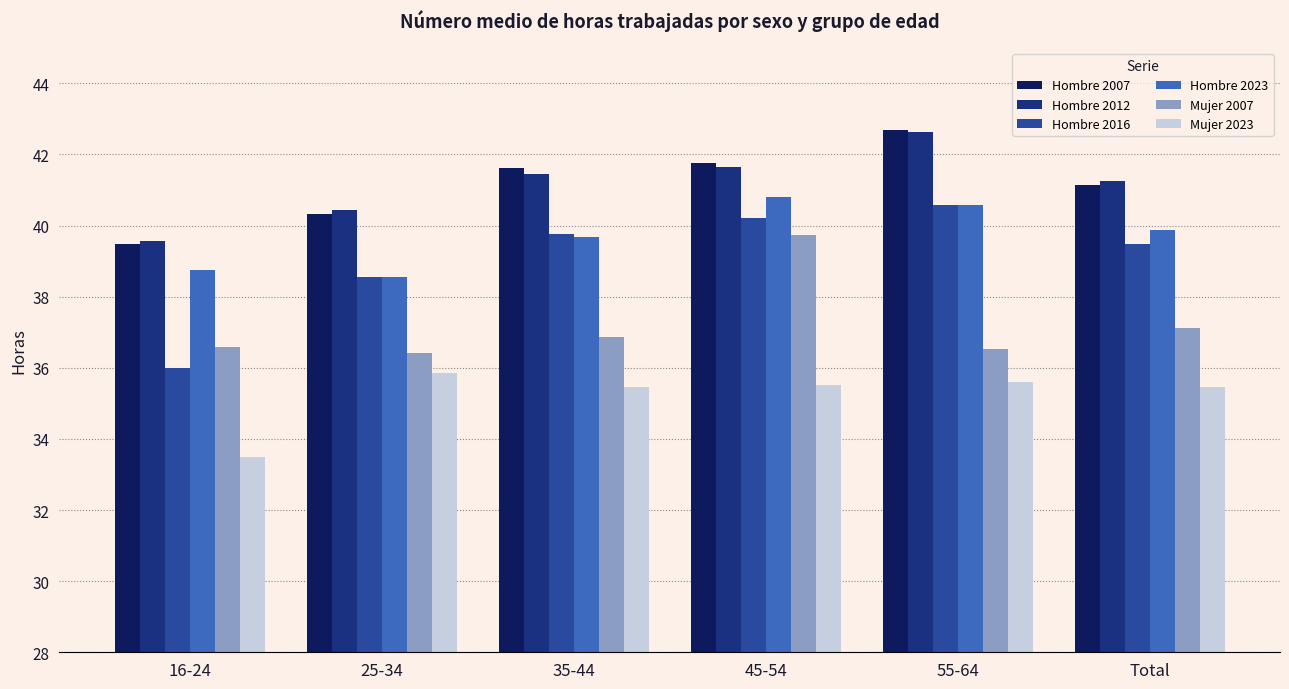

What is the spread (max minus min) of values at 16-24?

6.1